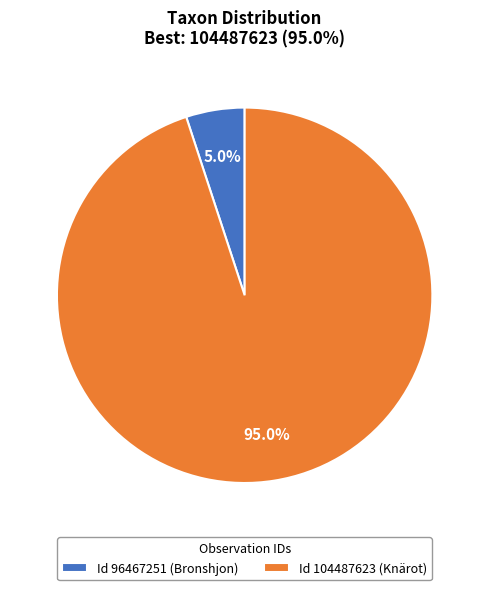

Which category accounts for the majority?

Id 104487623 (Knärot)